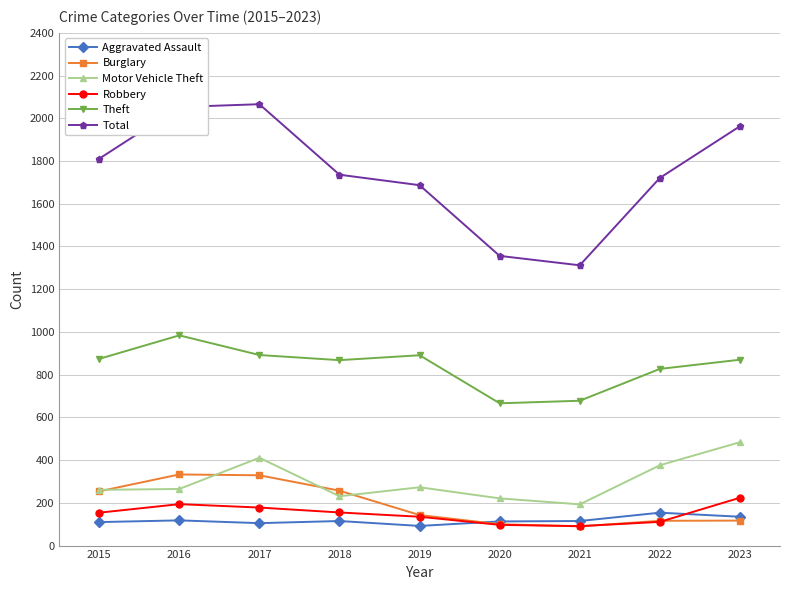

What is the difference between the maximum and minimum values in the Burglary series?

243